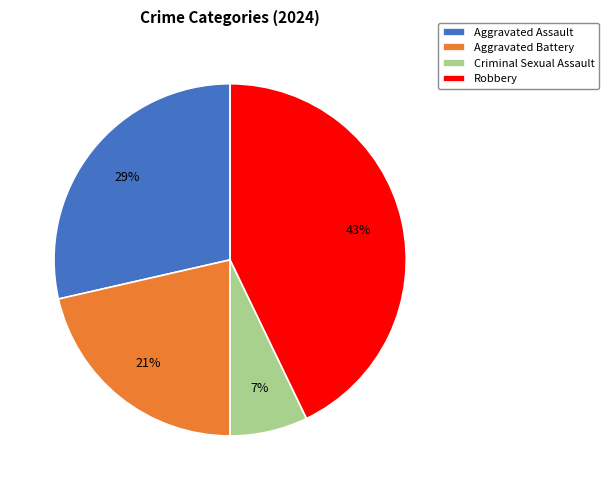

To the nearest percent, what percentage of the pie is Aggravated Battery?

21%